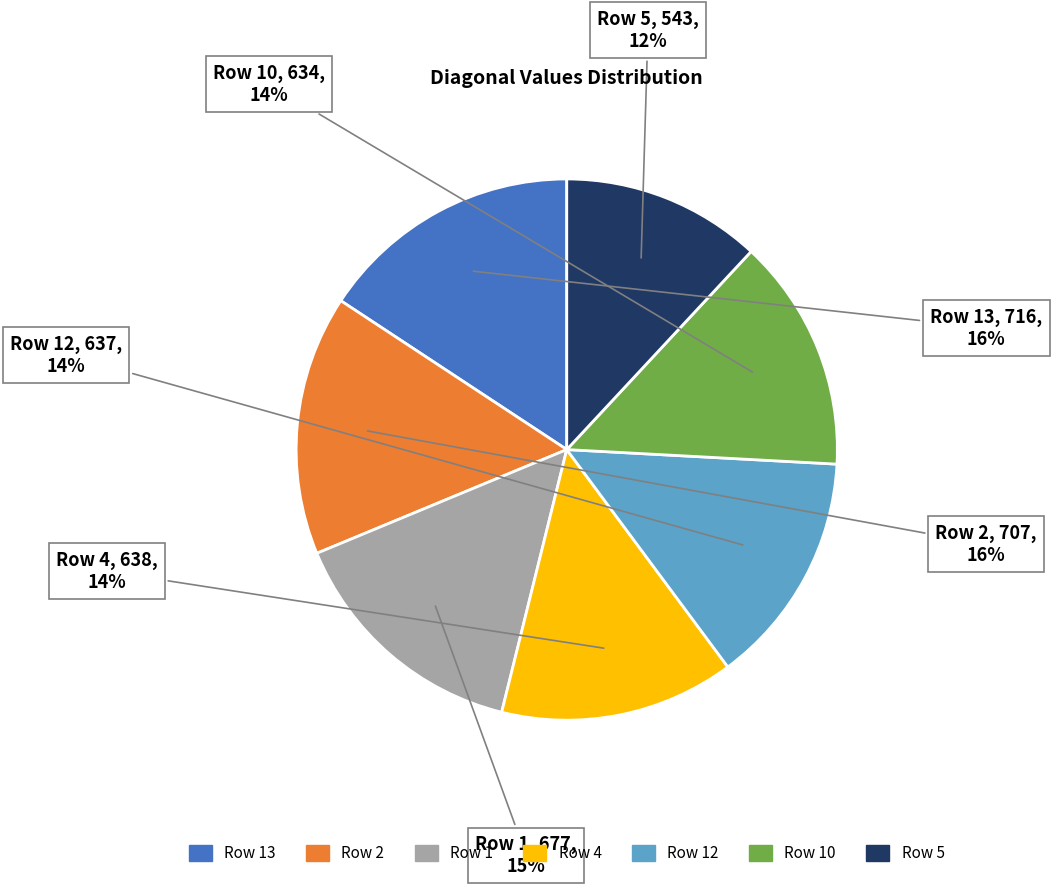

To the nearest percent, what is the difference between the largest and smallest slice percentages?

4%